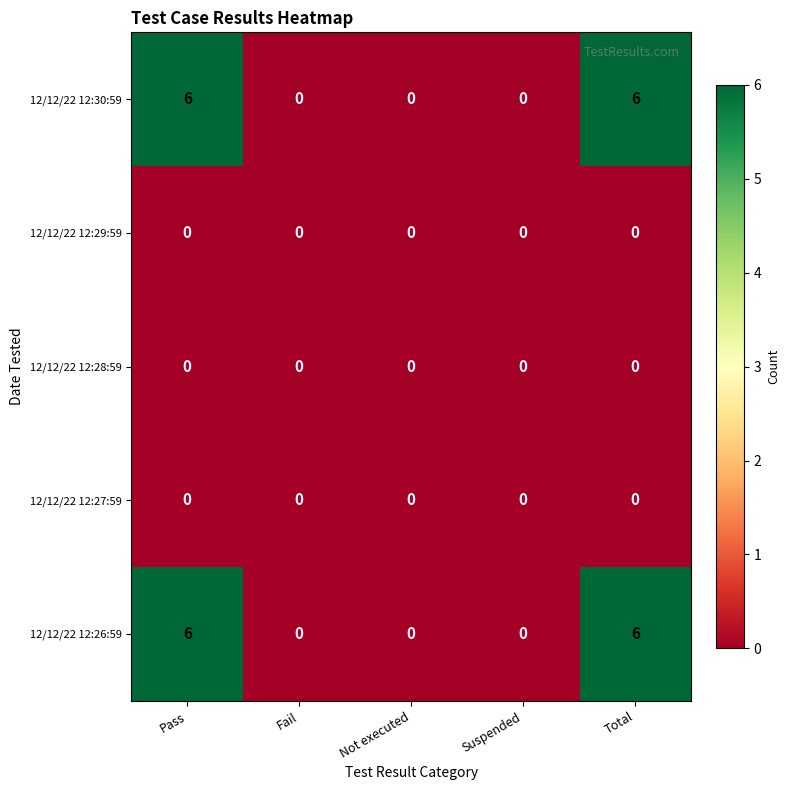

What is the greatest value displayed?

6